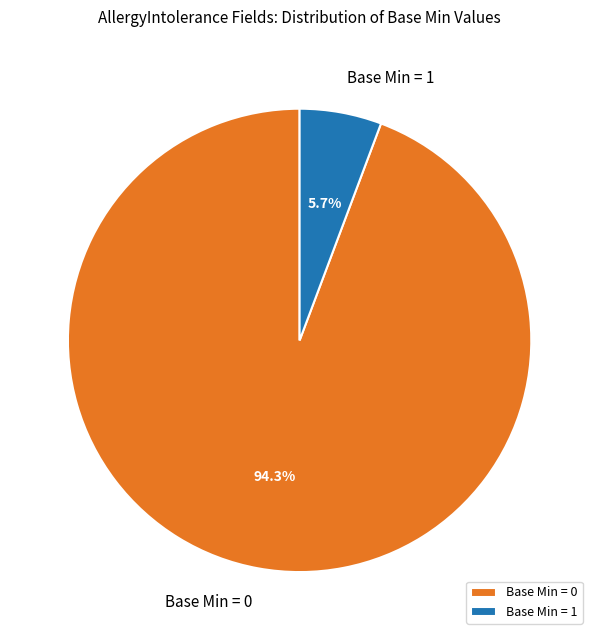

Does Base Min = 0 account for over 50% of the chart?

Yes